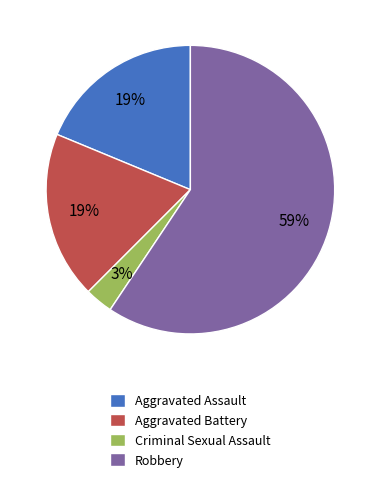

To the nearest percent, what is the average slice percentage?

25%